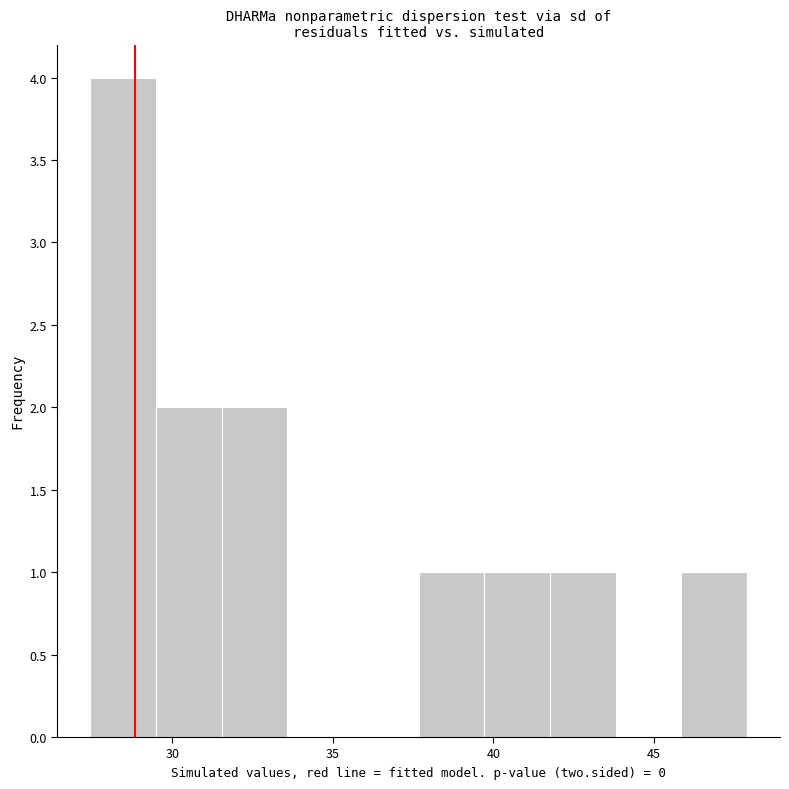

Reading left to right, transcribe this chart: for each bar, give the range it covers on the x-axis and its height. Neither the bar edges nor the heights are printed on the chart, so give them approximately, as read against the axes.

27.5 to 29.5: 4
29.5 to 31.5: 2
31.5 to 33.5: 2
33.5 to 35.5: 0
35.5 to 37.5: 0
37.5 to 39.5: 1
39.5 to 42.0: 1
42.0 to 44.0: 1
44.0 to 46.0: 0
46.0 to 48.0: 1